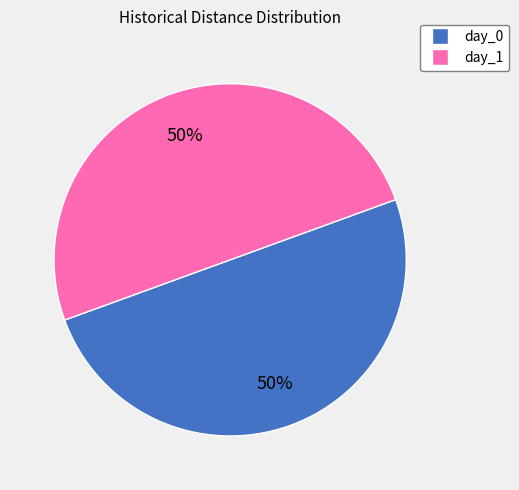

Combined, do day_0 and day_1 account for over 50%?

Yes